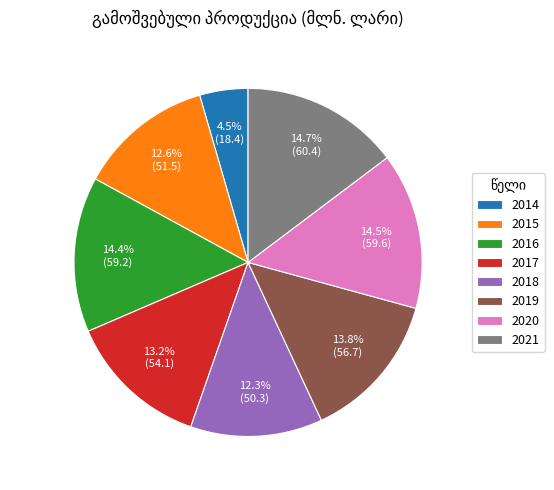

The 2018 slice represents 12% of the pie. True or false?

True